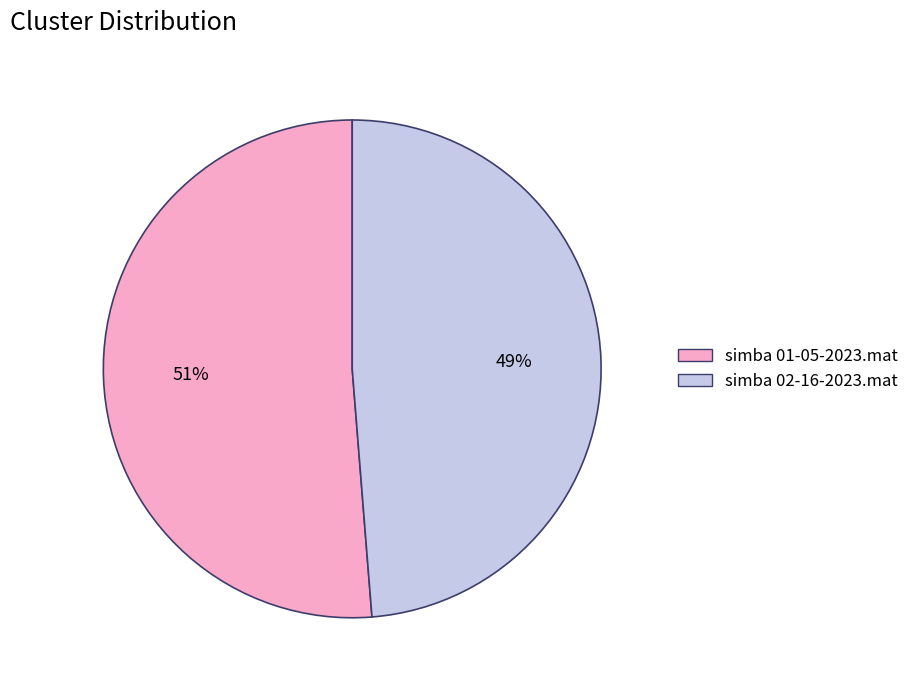

Between simba 01-05-2023.mat and simba 02-16-2023.mat, which is larger?

simba 01-05-2023.mat